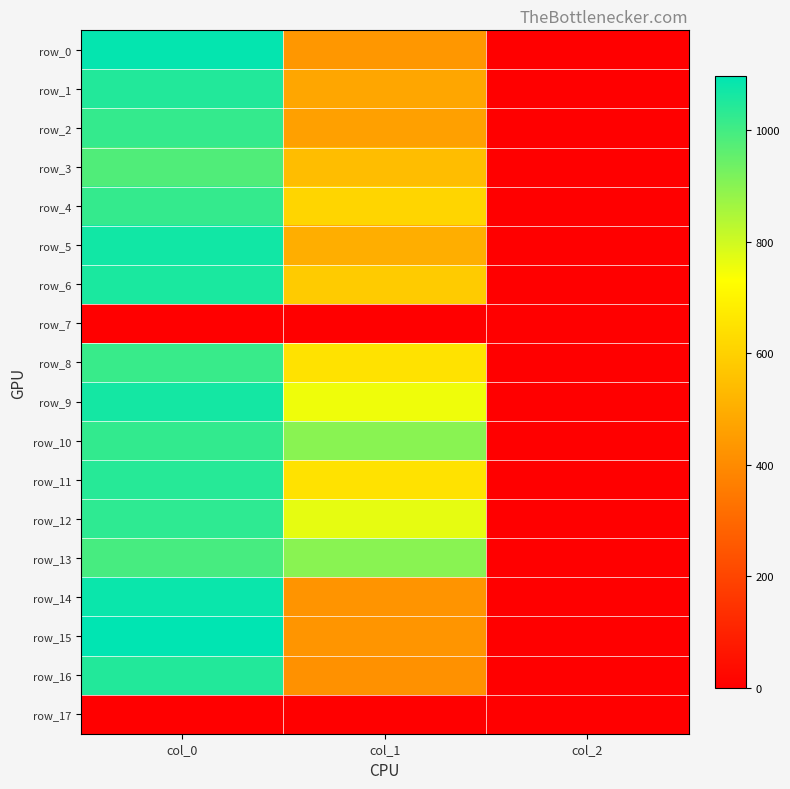

What is the sum of the row_11 values at col_2 and col_1?

650.0